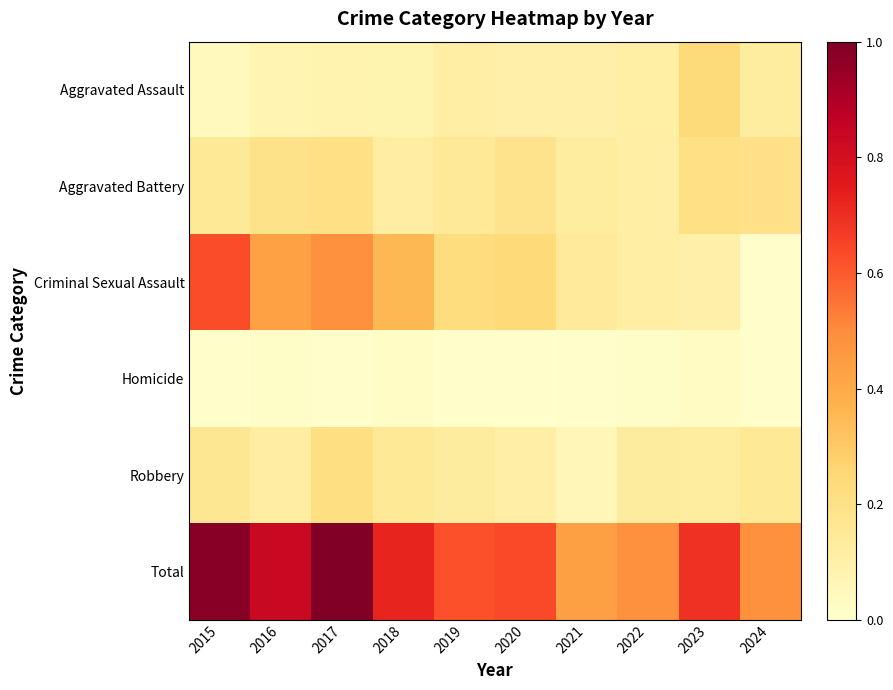

Count the number of data series in this chart.

6